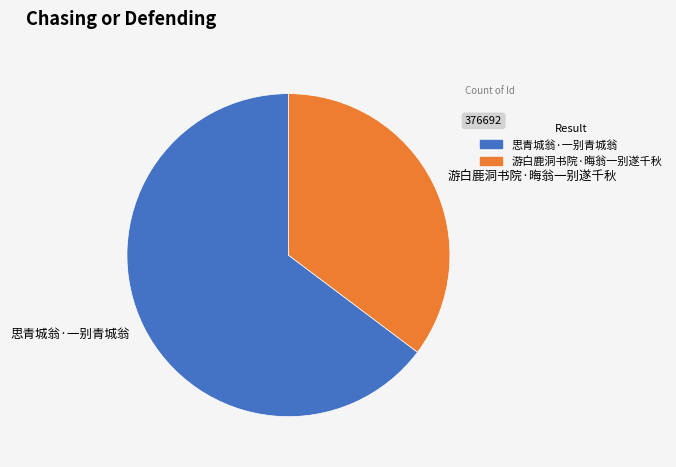

Is it true that 游白鹿洞书院·晦翁一别遂千秋 is 35% of the pie?

True